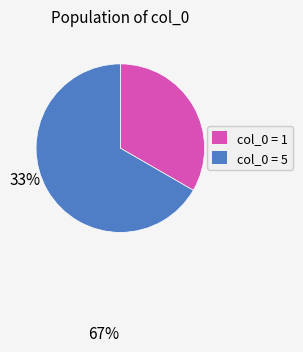

Is there any slice that represents more than half of the pie?

Yes